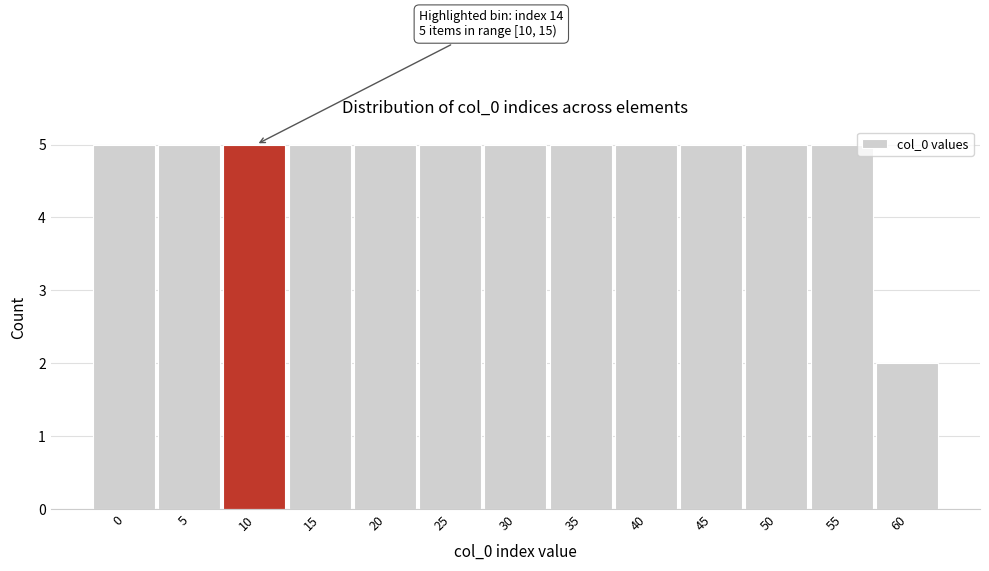

Reading right to left, extract all data points from this chart.

60=2	55=5	50=5	45=5	40=5	35=5	30=5	25=5	20=5	15=5	10=5	5=5	0=5